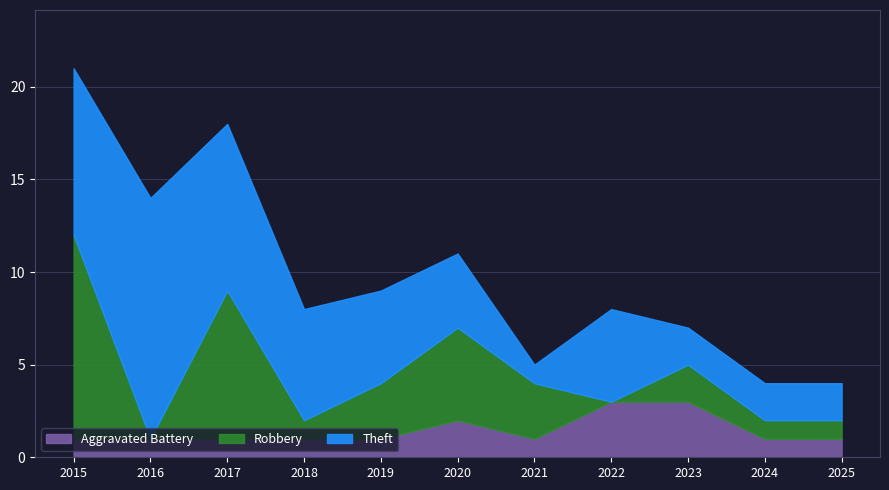

Does the chart display data point markers on the line(s)?

No